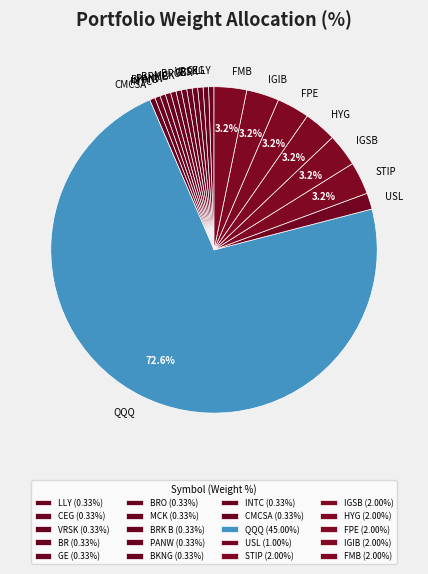

True or false: QQQ accounts for 86% of the total.

False